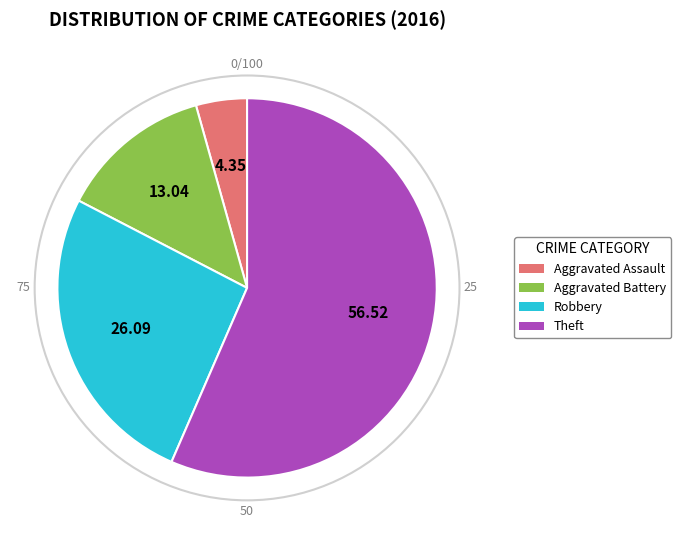

Which slice is the smallest?

Aggravated Assault